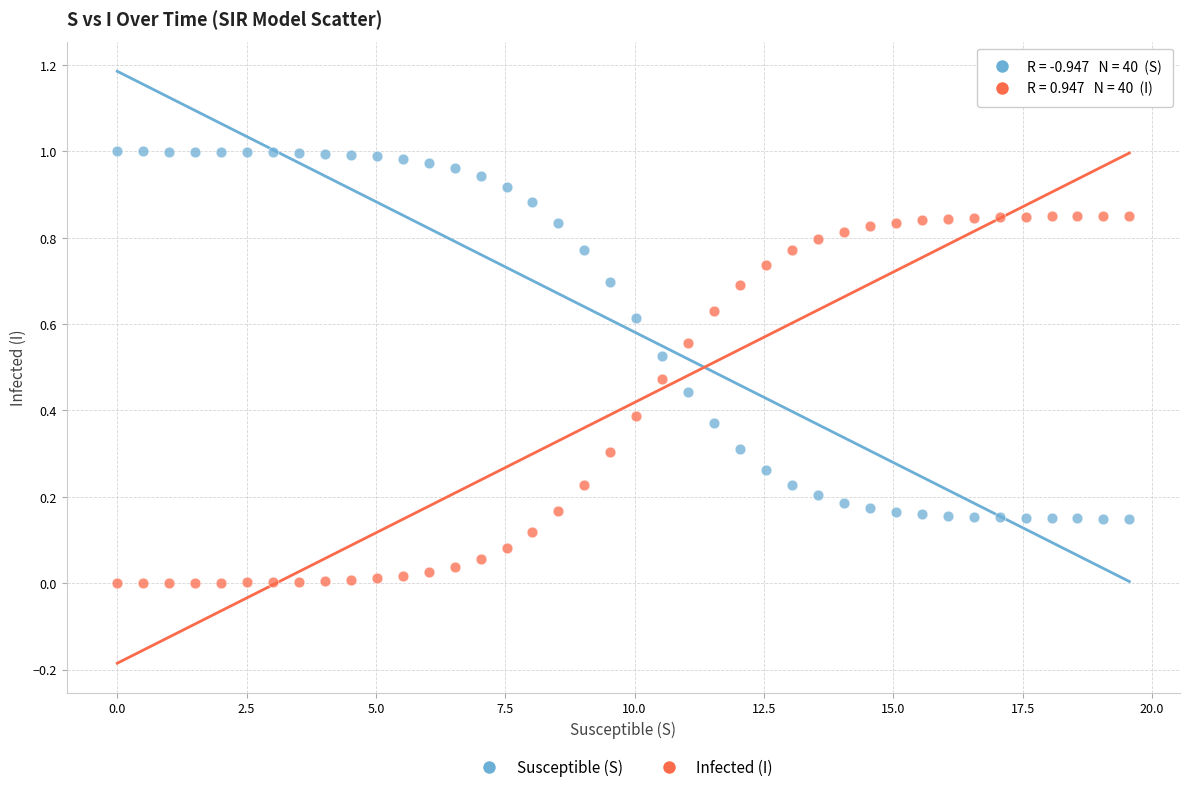

What is the X range (max minus min) for the scatter plot?

19.6